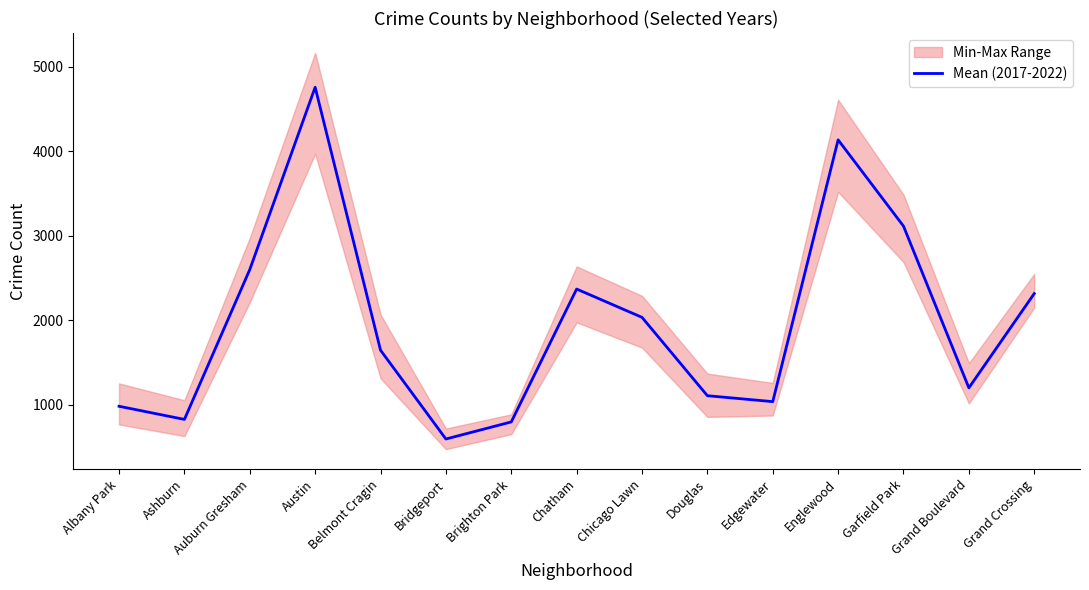

List the labels in order of value, smallest first.

Bridgeport, Brighton Park, Ashburn, Albany Park, Edgewater, Douglas, Grand Boulevard, Belmont Cragin, Chicago Lawn, Grand Crossing, Chatham, Auburn Gresham, Garfield Park, Englewood, Austin